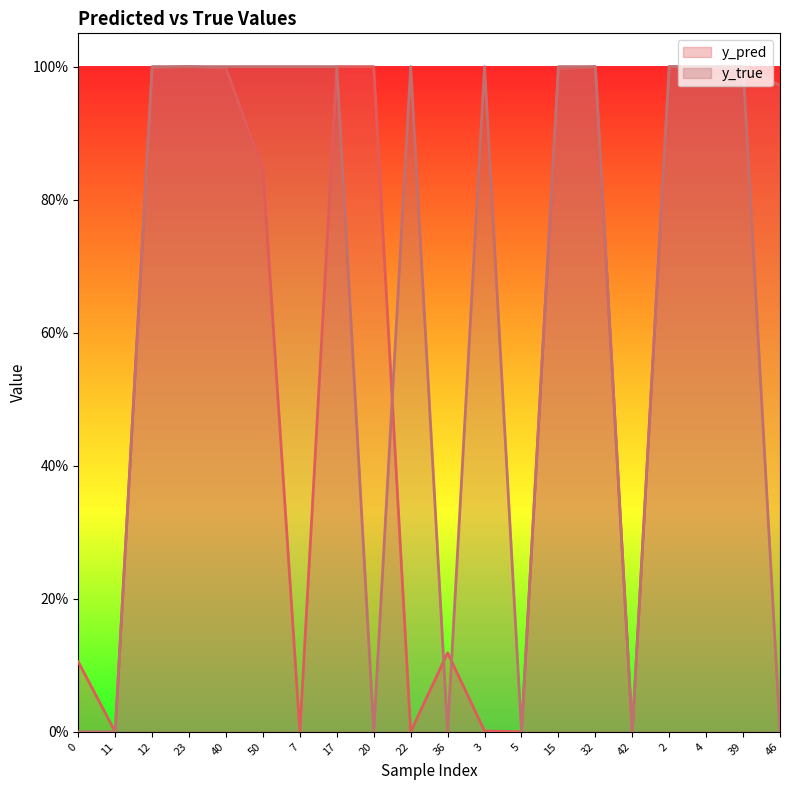

Where do y_true and y_pred first cross each other?

11 and 12